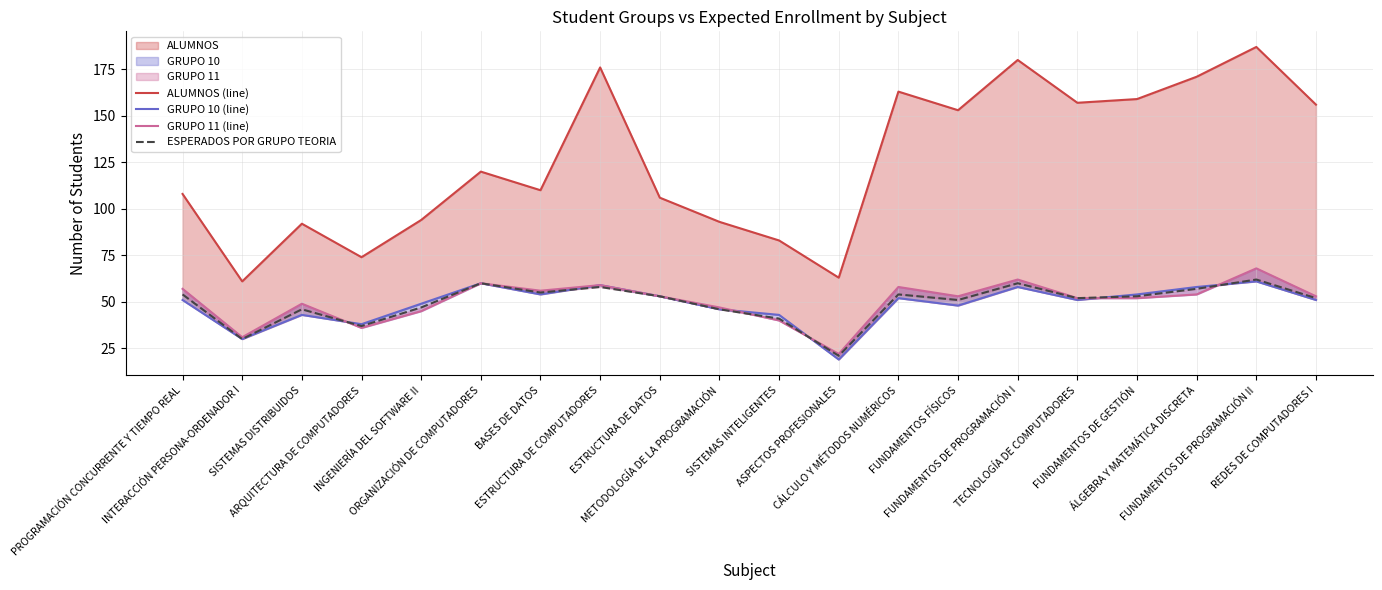

What is the label of the 11th point from the right?

METODOLOGÍA DE LA PROGRAMACIÓN